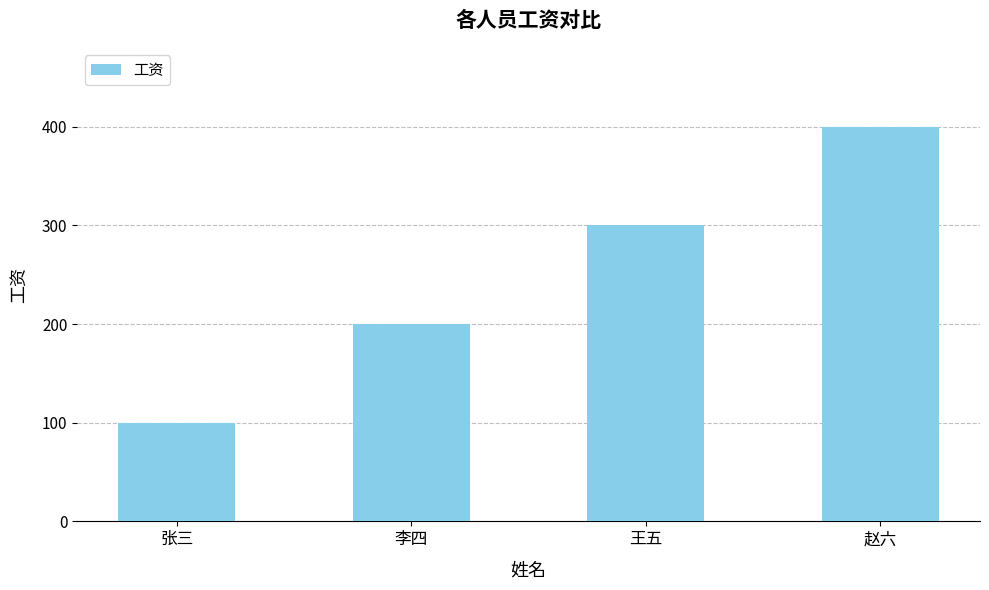

What position from the left is 李四?

2